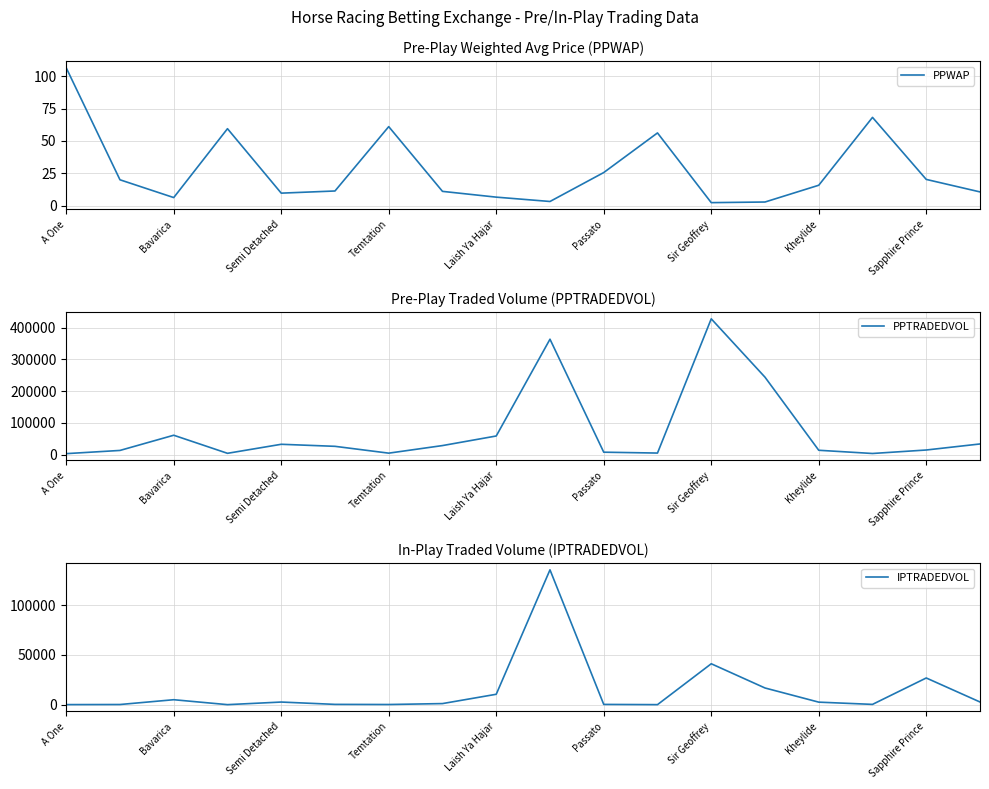

At which label is PPWAP closest to 54?

11